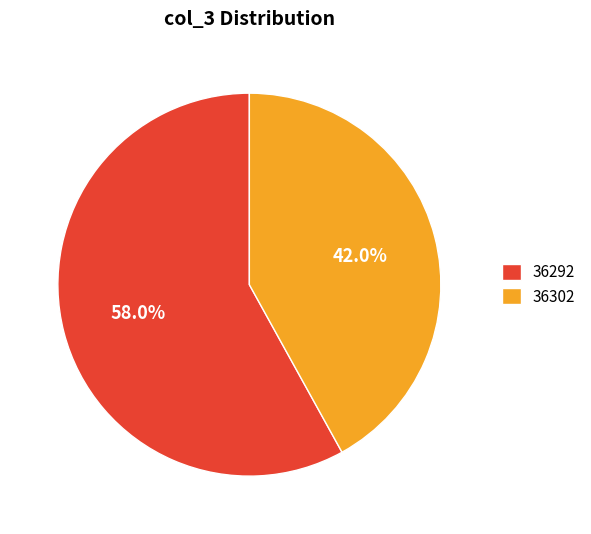

Rank the categories by value from lowest to highest.

36302, 36292